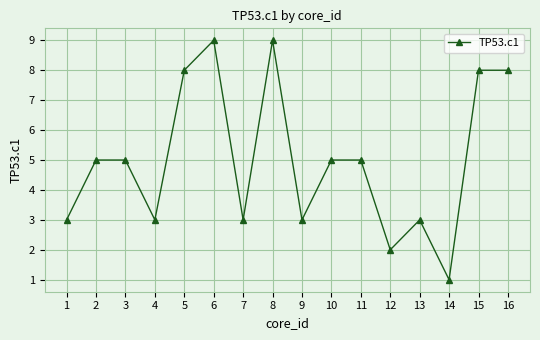

Which category has the lowest value across all series?

14